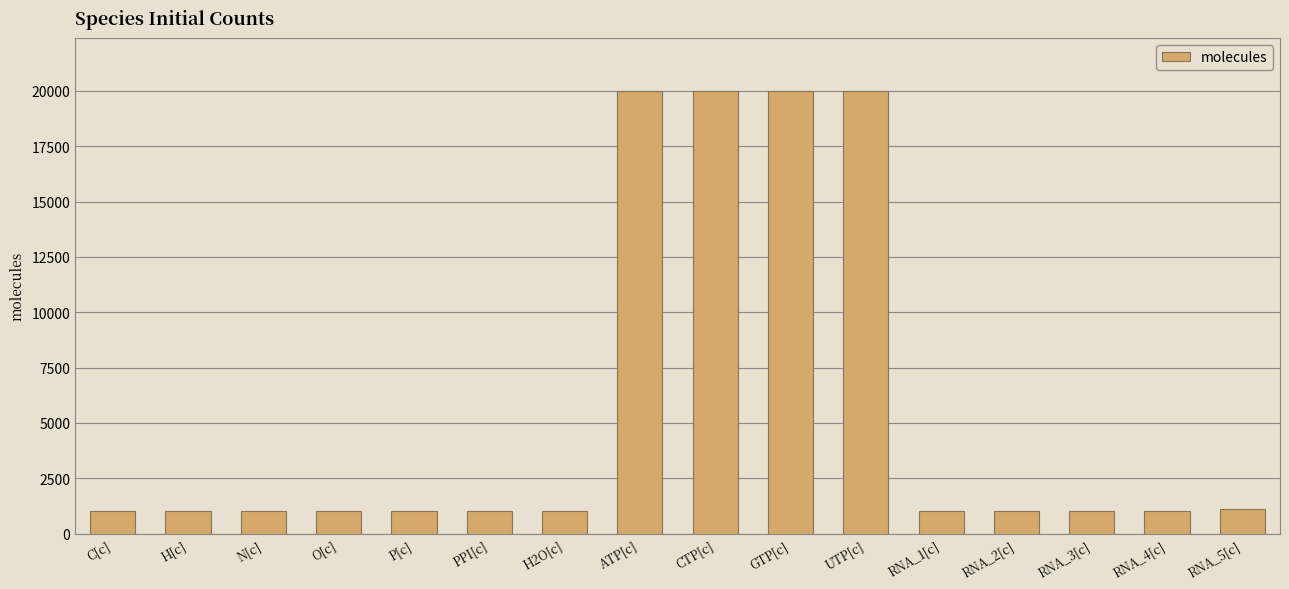

What is the label of the 1st bar from the right?

RNA_5[c]